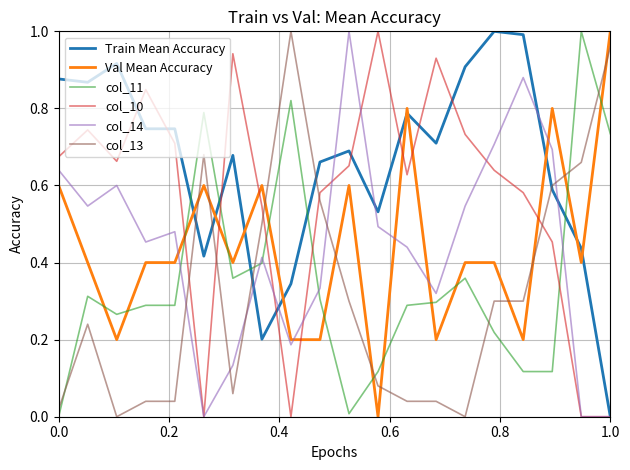

At how many categories does at least one series exceed 0?

20